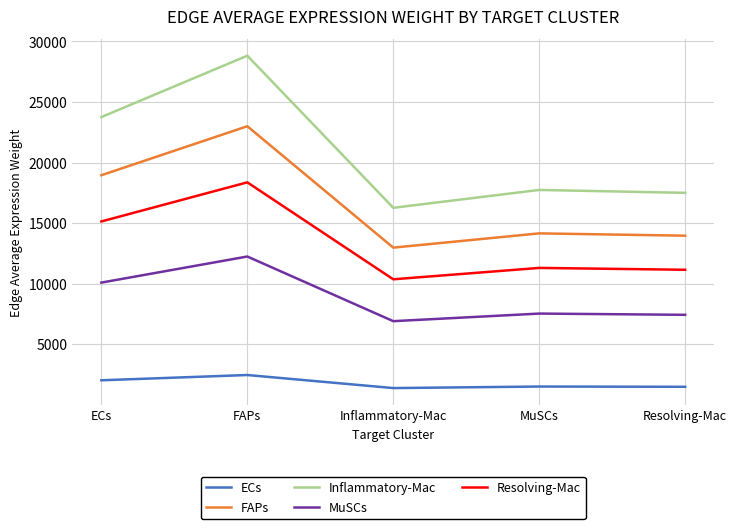

At which label does FAPs reach its minimum?

Inflammatory-Mac